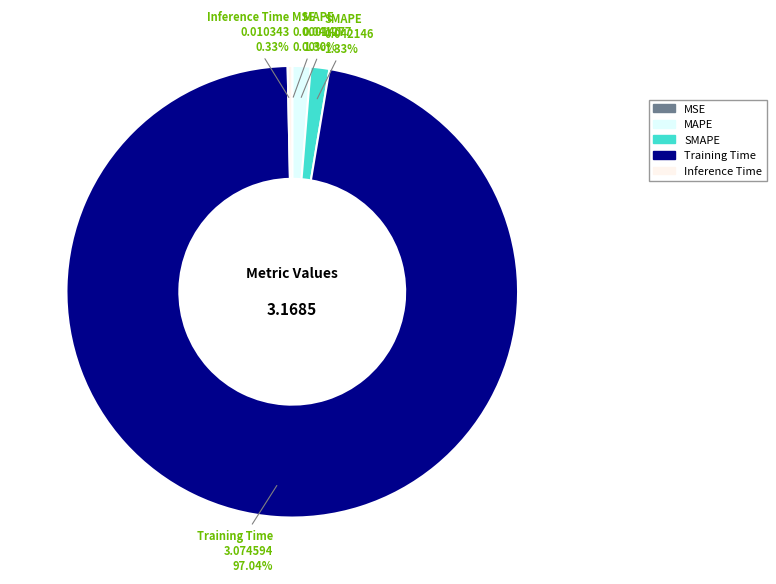

The MAPE slice represents 1% of the pie. True or false?

True